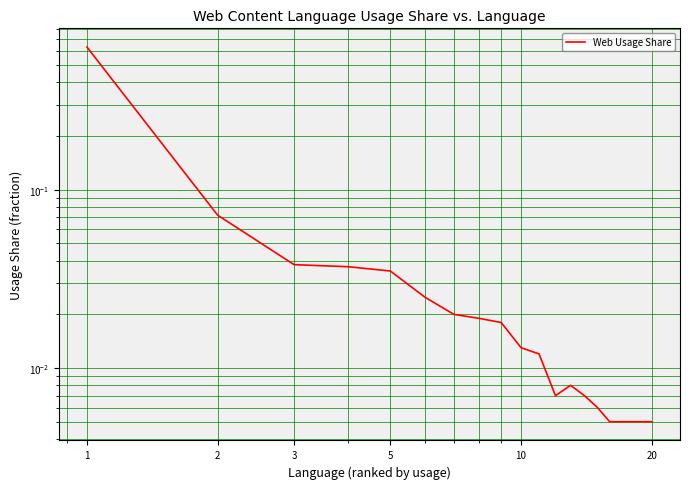

Does the chart display data point markers on the line(s)?

No